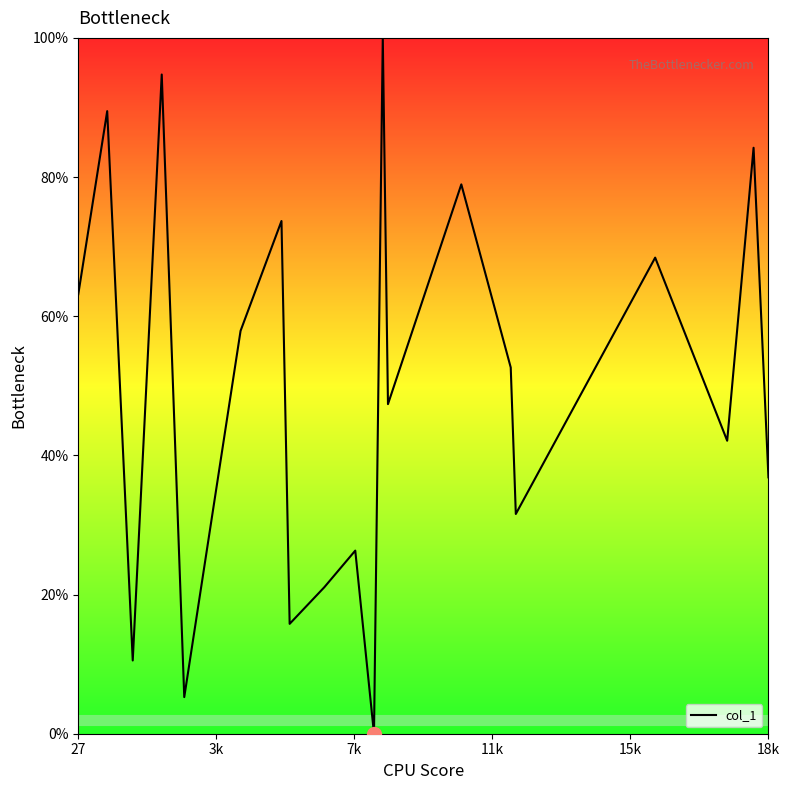

What is the difference between the maximum and minimum values?

100.0